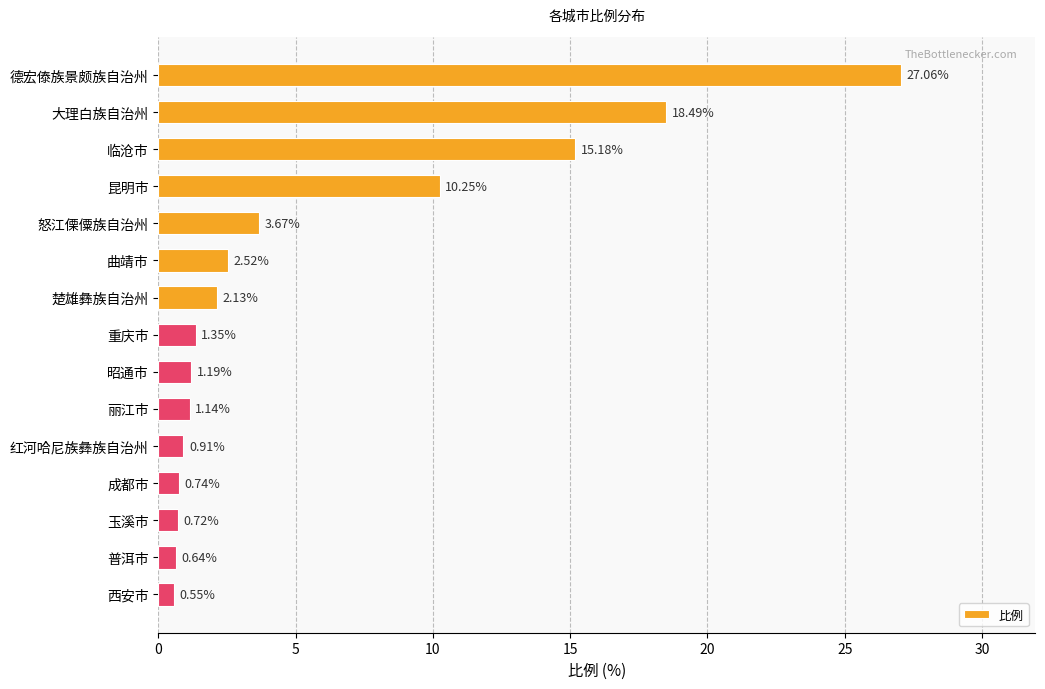

Approximately how many times larger is the value at 昆明市 compared to 重庆市?

7.6